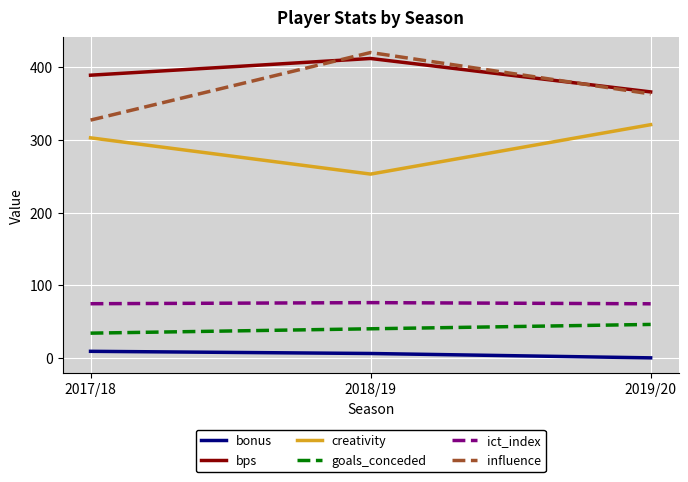

What is the sum of the bonus values at 2018/19 and 2017/18?

15.0